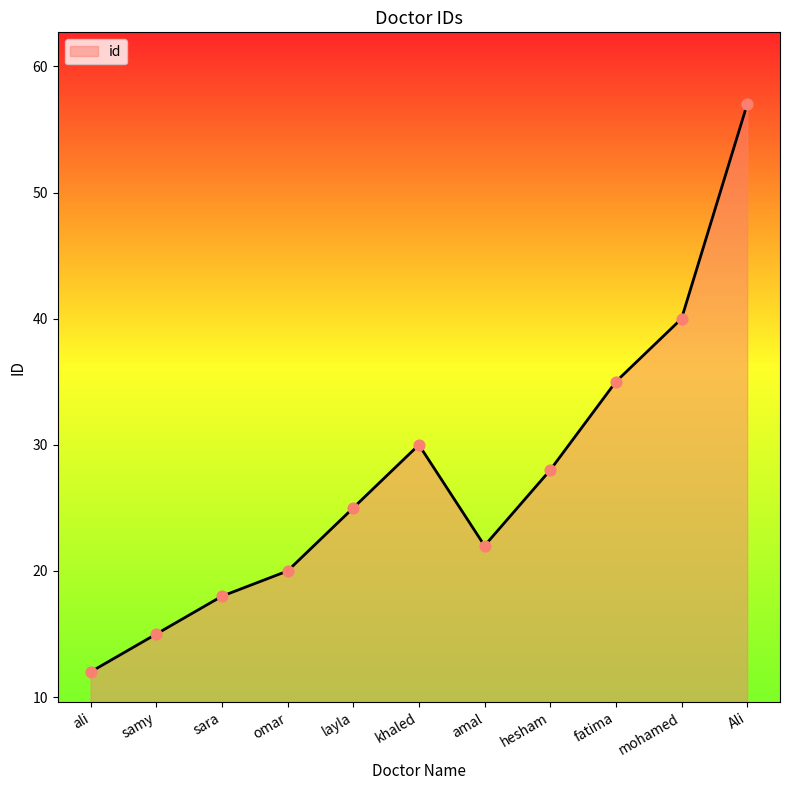

Approximately how many times larger is the value at layla compared to amal?

1.1